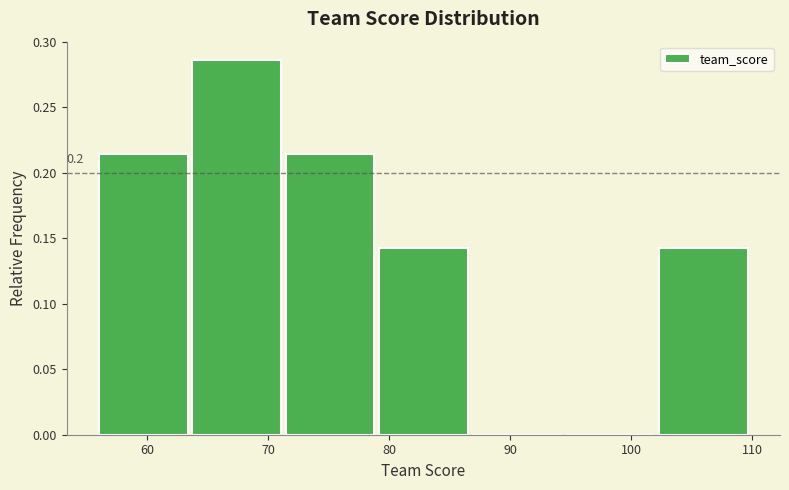

Which range on the x-axis has the tallest bar?

64 to 71